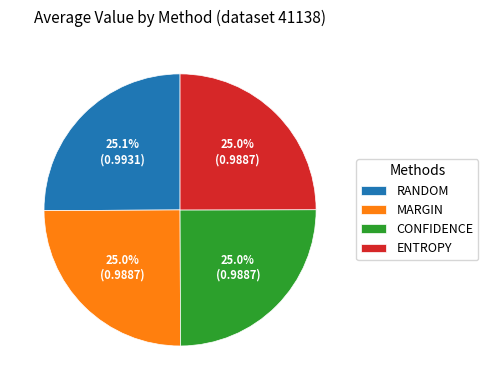

How much of the chart is everything except RANDOM?

74.9%